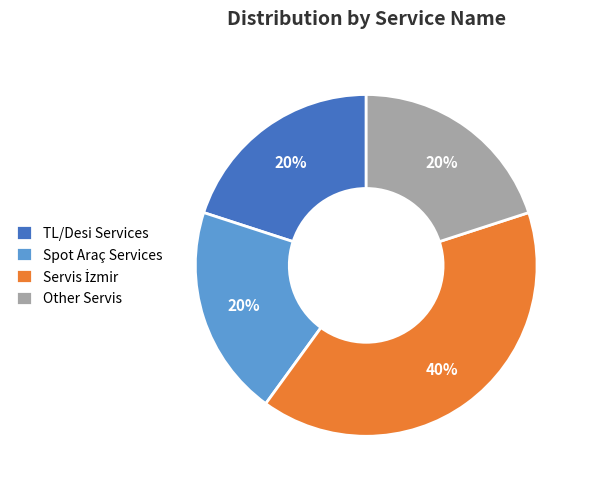

How many slices are in this pie chart?

4